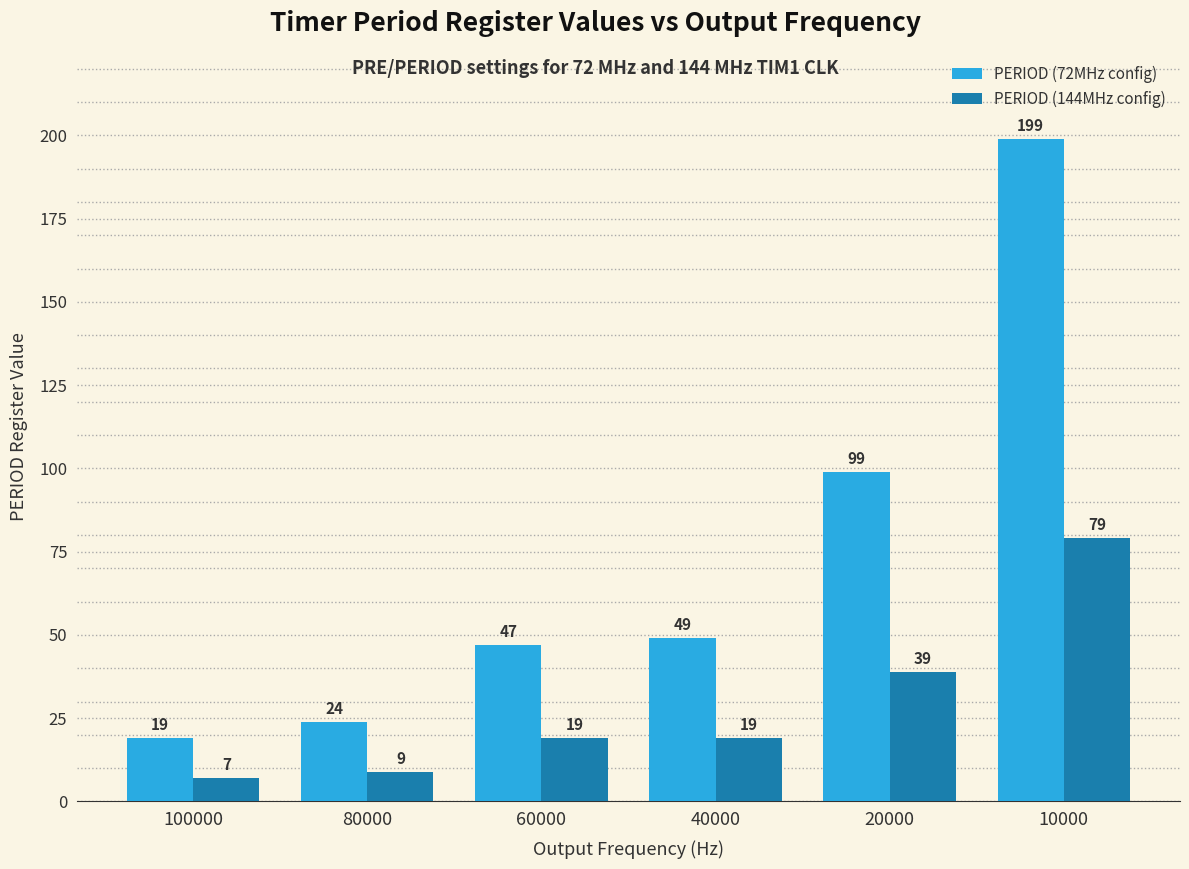

What is the sum of the PERIOD (72MHz config) values at 10000 and 60000?

246